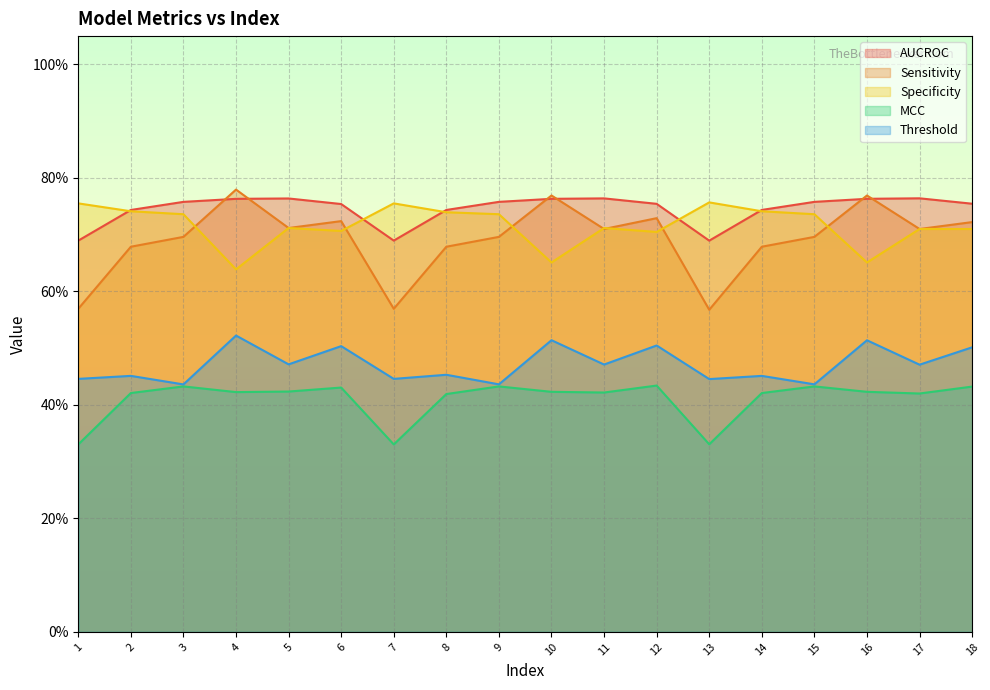

Between 10 and 15, which series saw the biggest shift?

Specificity